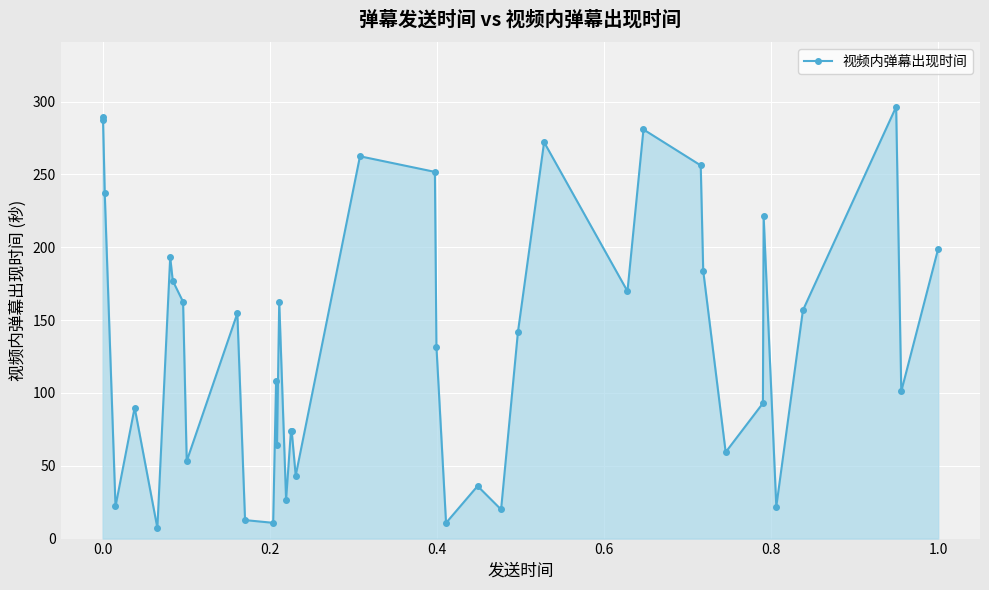

What is the difference between the maximum and minimum values?

289.0